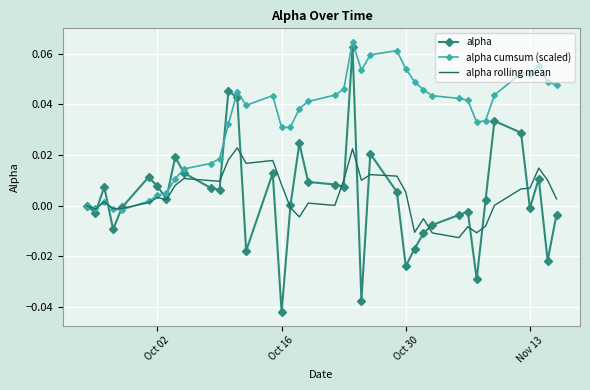

What are all the series names shown in the legend?

alpha, alpha cumsum (scaled), alpha rolling mean